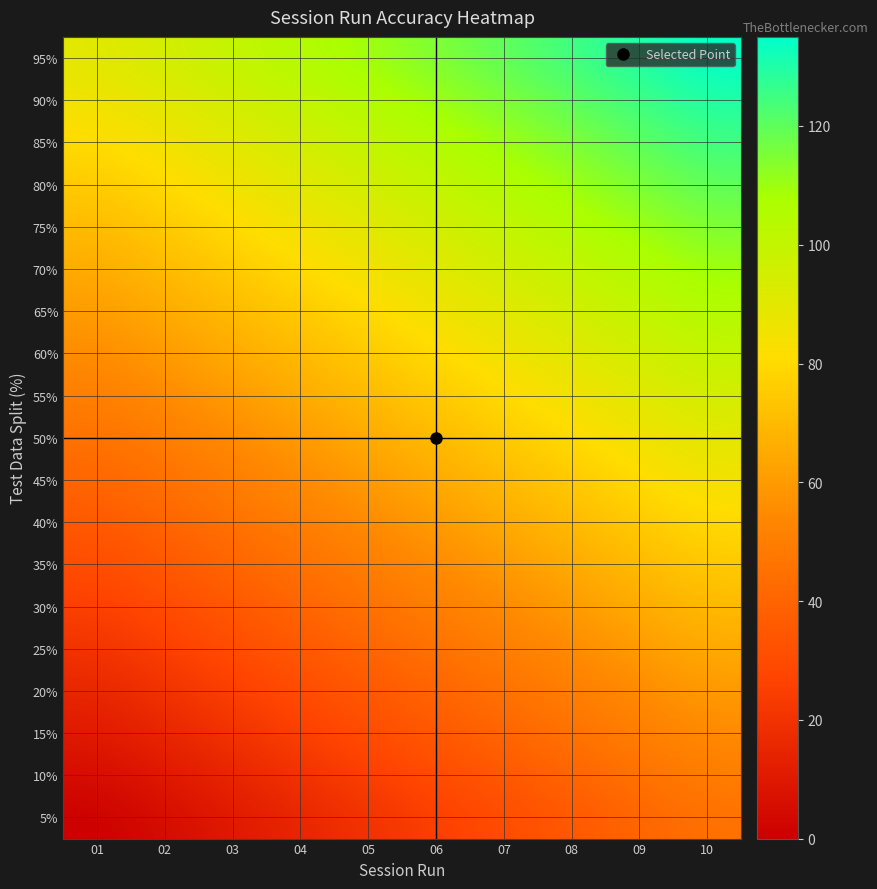

Rank the series by their maximum value, from highest to lowest.

95%, 90%, 85%, 80%, 75%, 70%, 65%, 60%, 55%, 50%, 45%, 40%, 35%, 30%, 25%, 20%, 15%, 10%, 5%